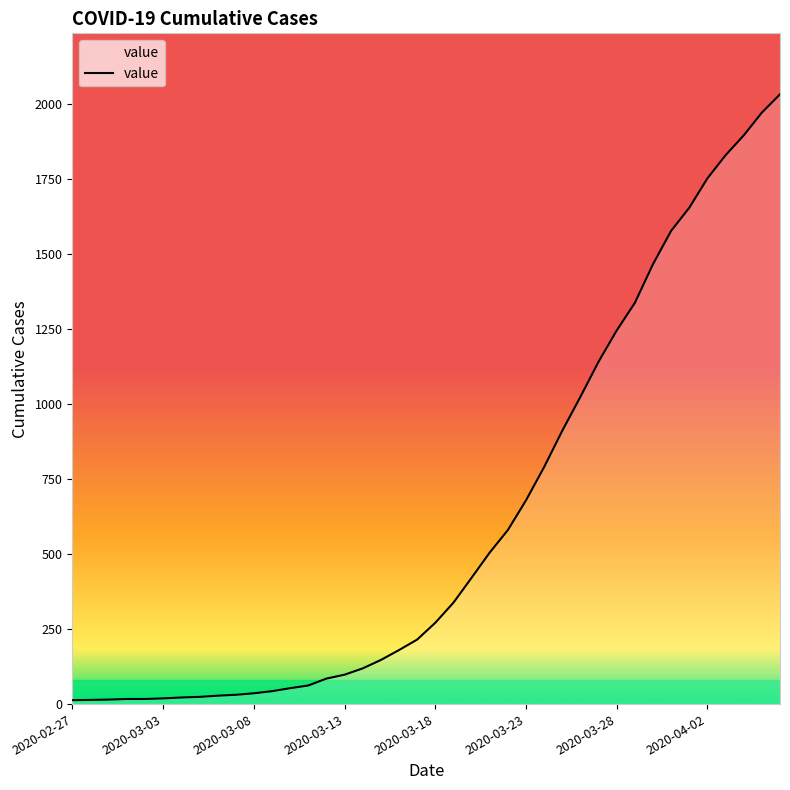

What is the maximum value shown in the chart?

2032